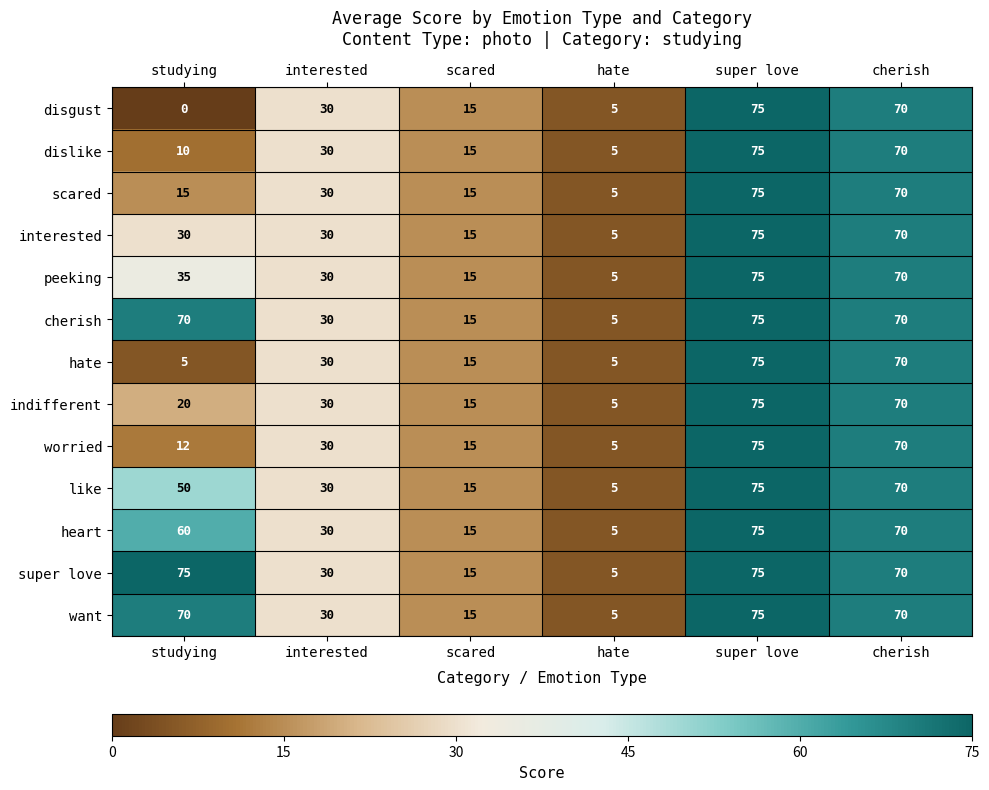

What is the difference between the worried values at super love and interested?

45